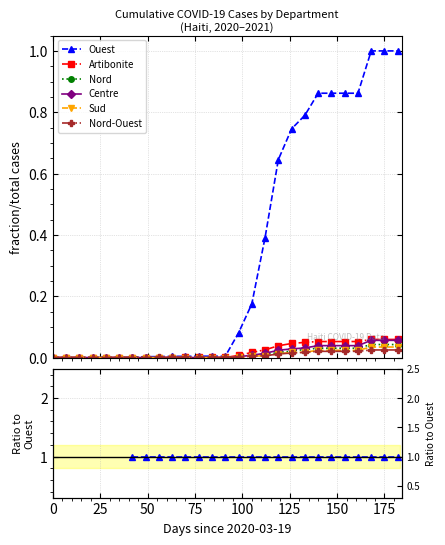

Is the value of Centre at 75 greater than the value of Ouest at 0?

No